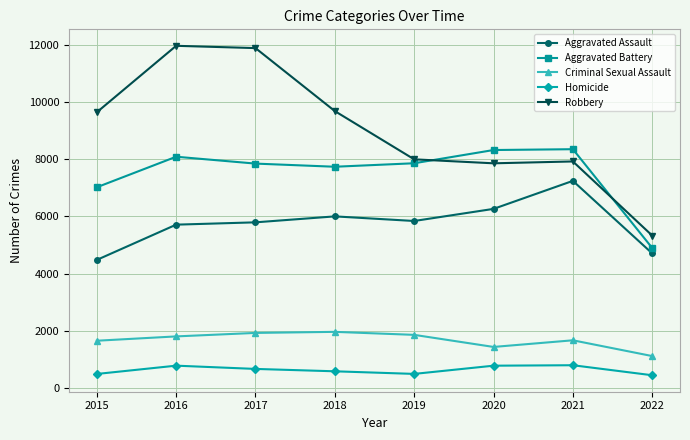

What is the difference between the second highest and second lowest values in the Criminal Sexual Assault series?

490